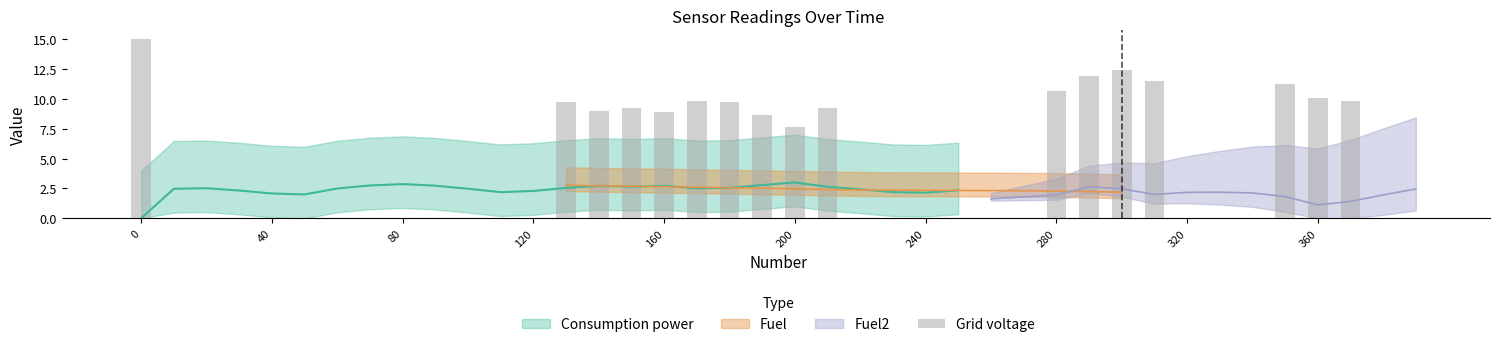

What is the difference between the maximum and second lowest values?

15.0